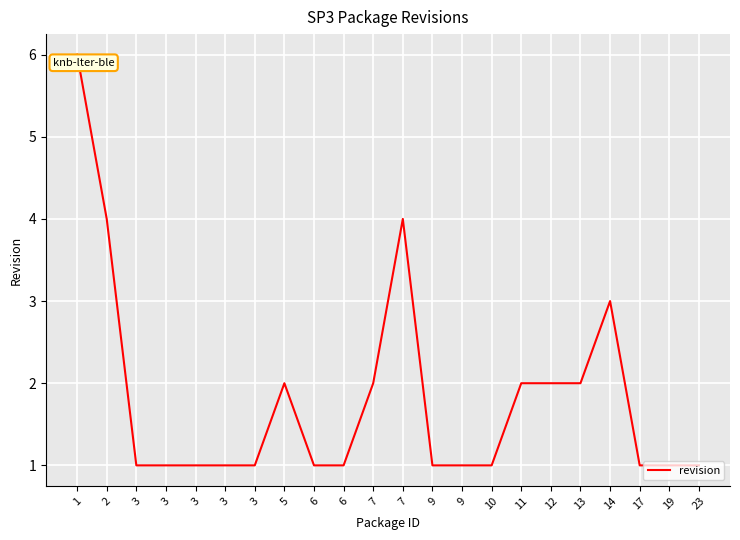

How many lines are shown in the chart?

1